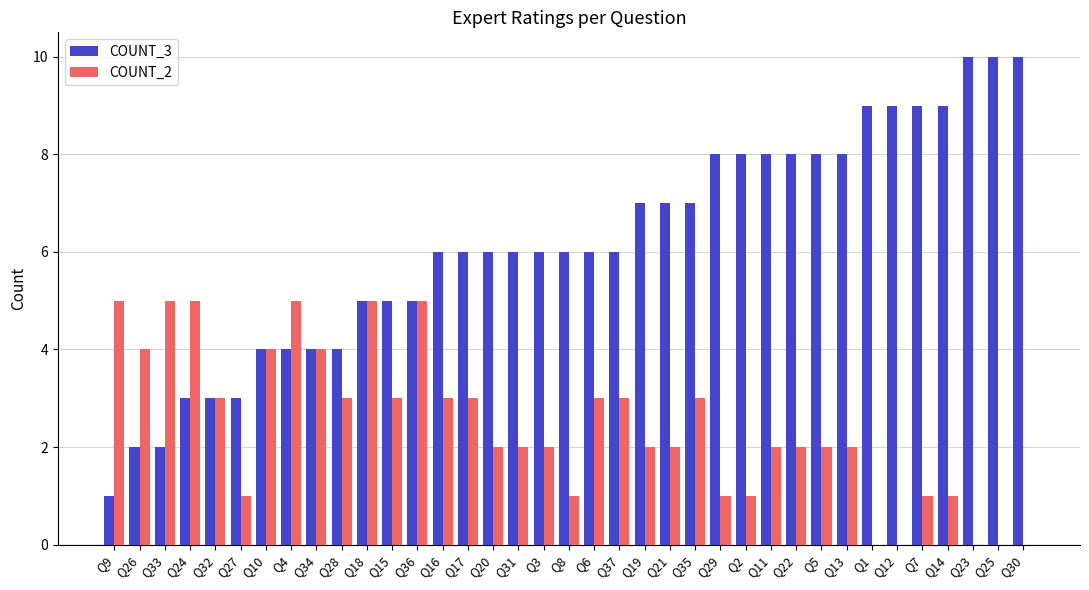

The value of COUNT_2 at Q7 is 1. True or false?

True